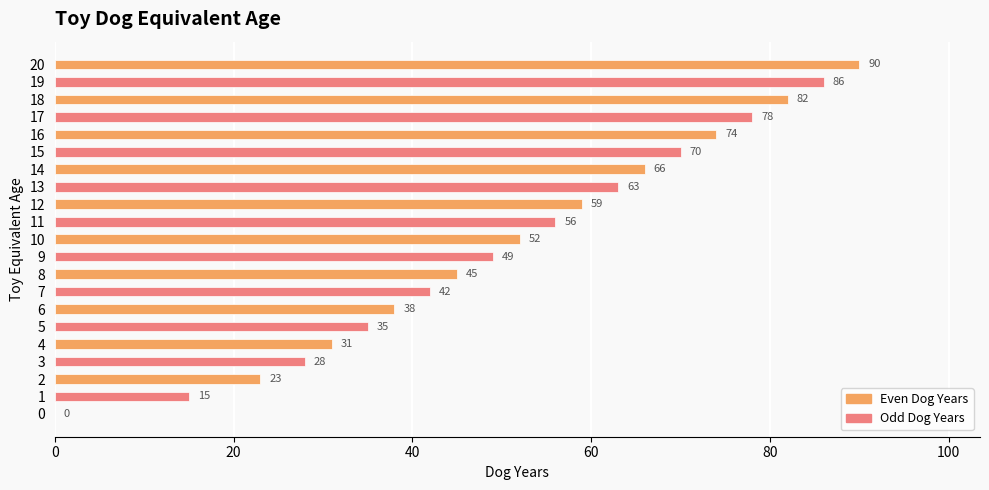

At which label is the value closest to 45?

8